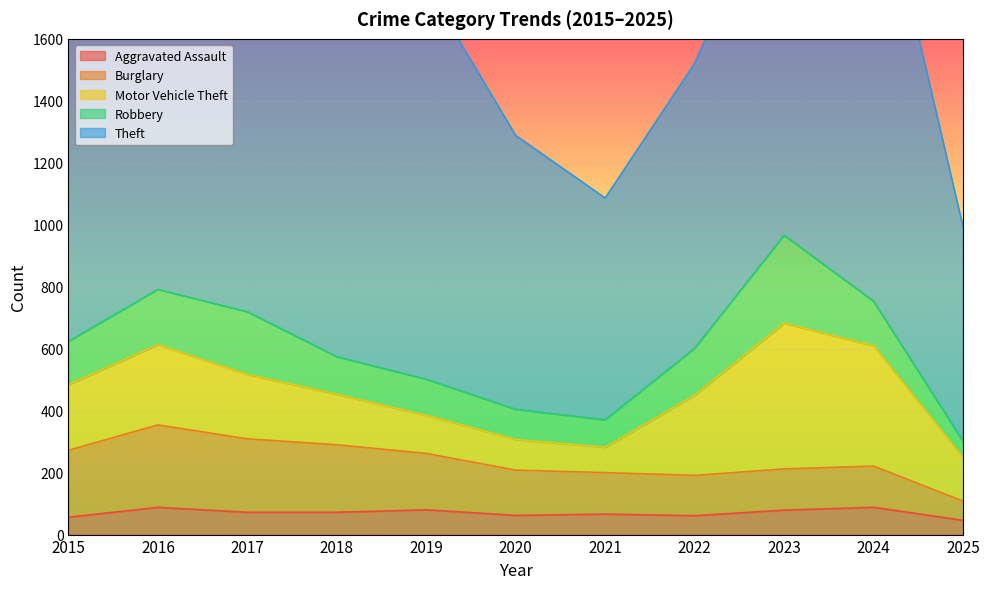

In Theft, how many points are lower than both neighbors (excluding endpoints)?

2